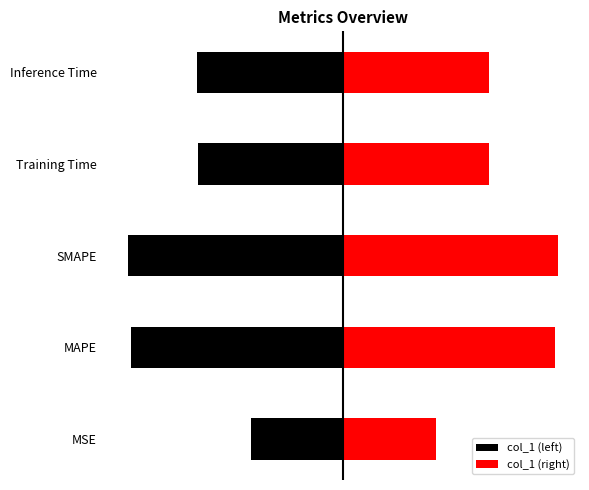

What is the value of the col_1 (left) bar at the 5th from the left?

-8.1